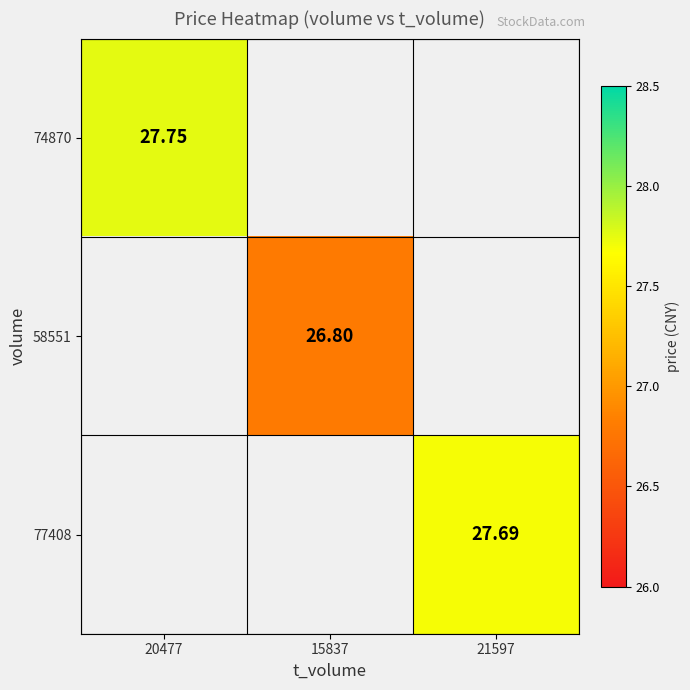

At which category does the chart reach its peak across all series?

20477